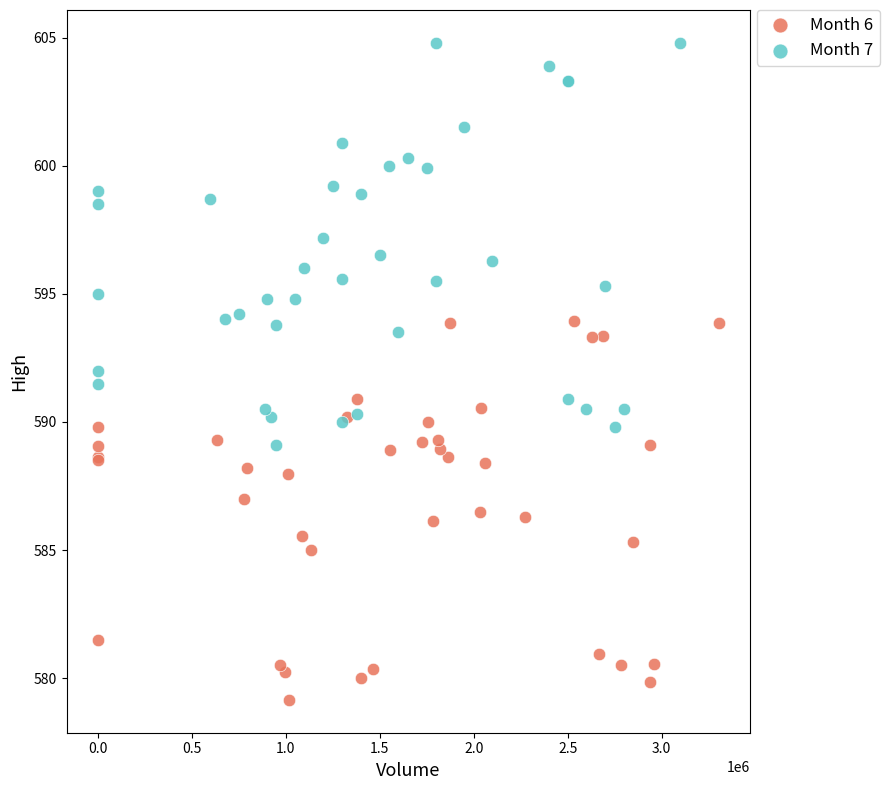

Which series has the largest Y range (max minus min)?

Month 7